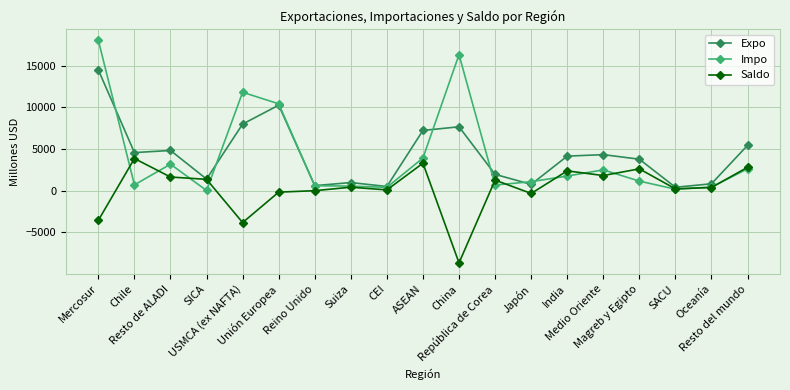

How many lines are shown in the chart?

3